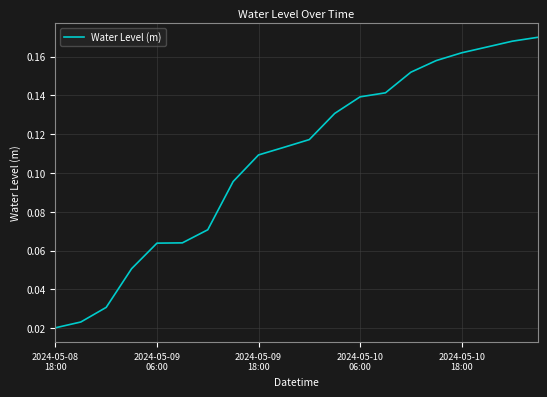

Reading right to left, transcribe all the data shown in this chart.

0.2	0.2	0.2	0.2	0.2	0.2	0.1	0.1	0.1	0.1	0.1	0.1	0.1	0.1	0.1	0.1	0.1	0.0	0.0	0.0